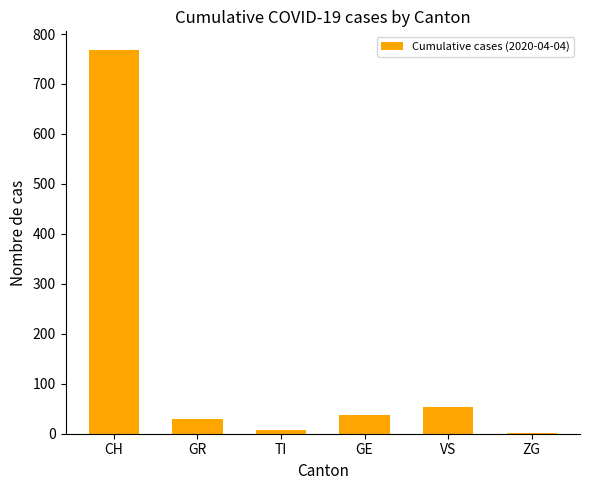

What is the sum of all values?

896